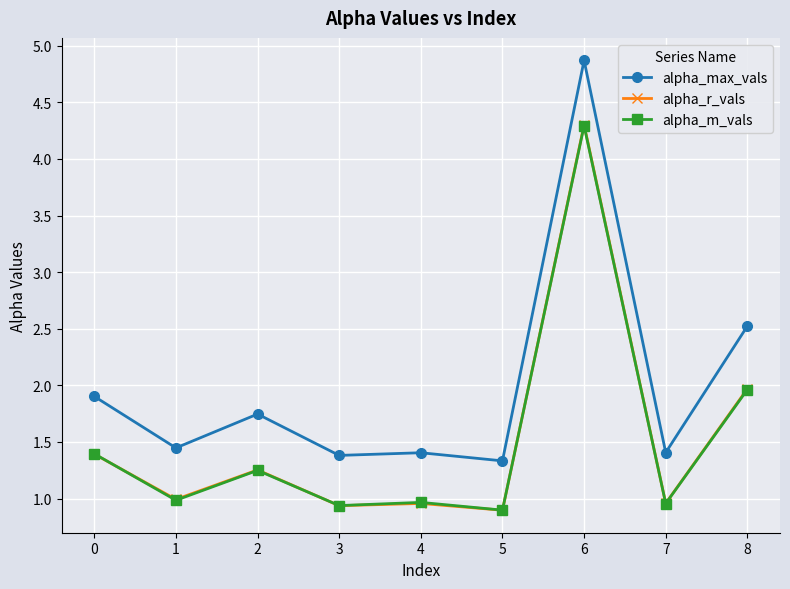

What is the sum of all alpha_m_vals values?

13.6